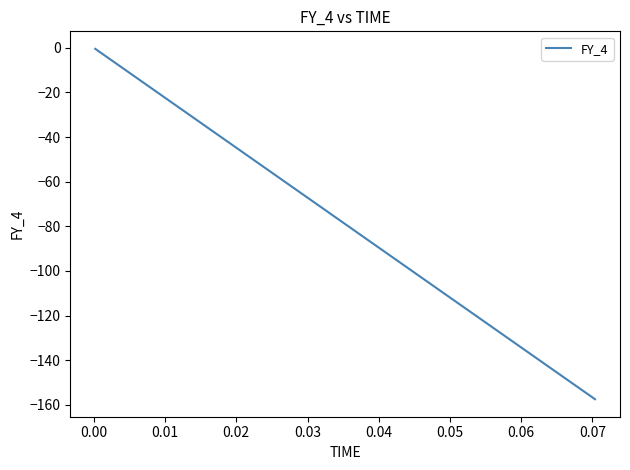

Count the number of data series in this chart.

1